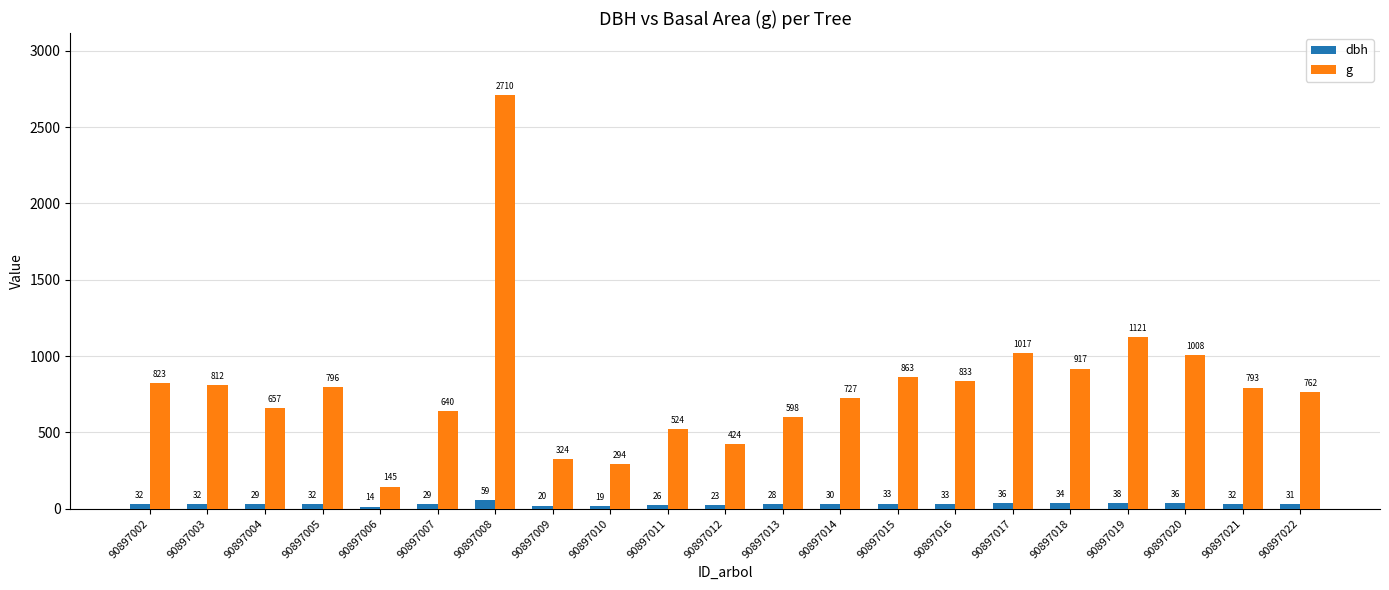

The value of g at 90897017 is 1017.0. True or false?

True